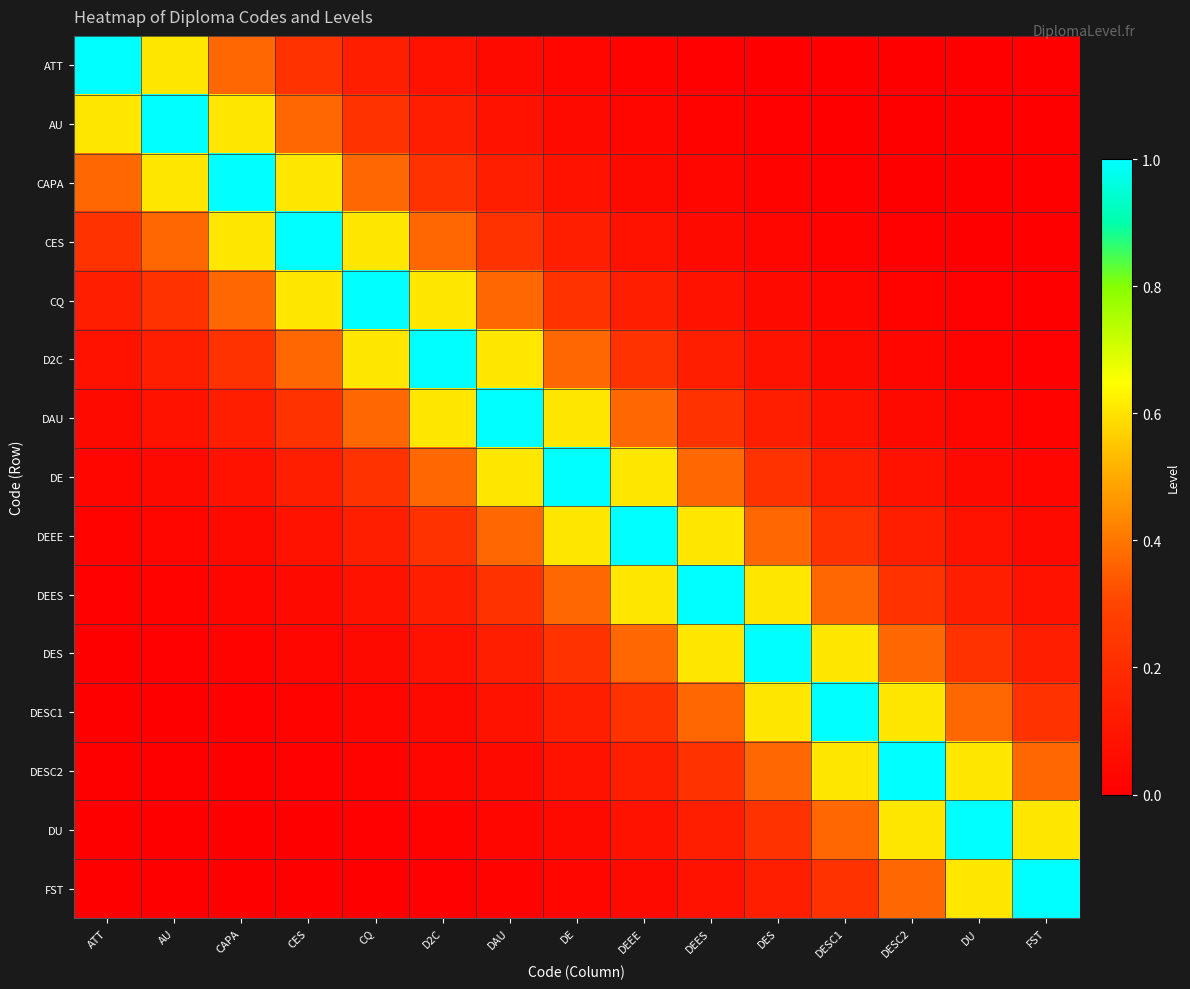

Which category has the highest value across all series?

ATT